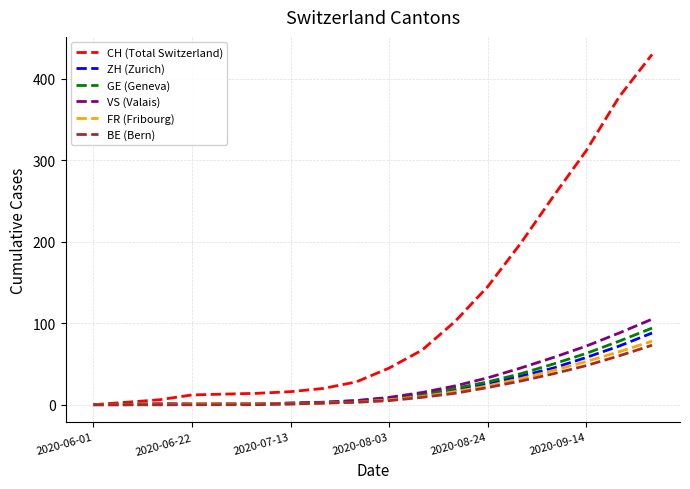

Which series has the largest range (max minus min)?

CH (Total Switzerland)